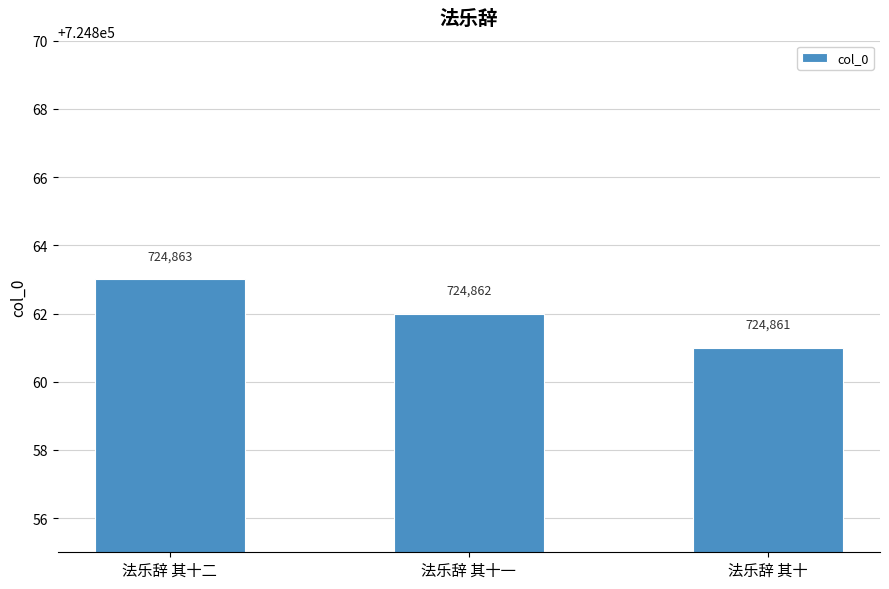

List the labels in order of value, largest first.

法乐辞 其十二, 法乐辞 其十一, 法乐辞 其十